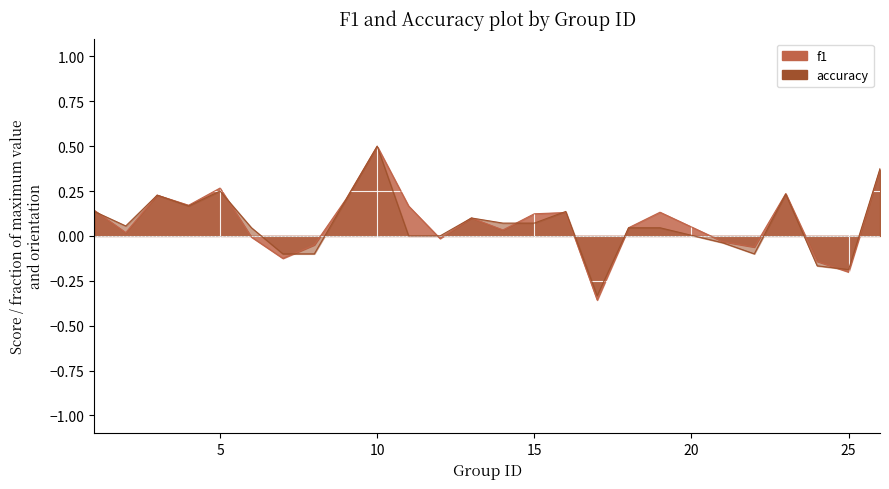

True or false: accuracy and f1 intersect in this chart.

True